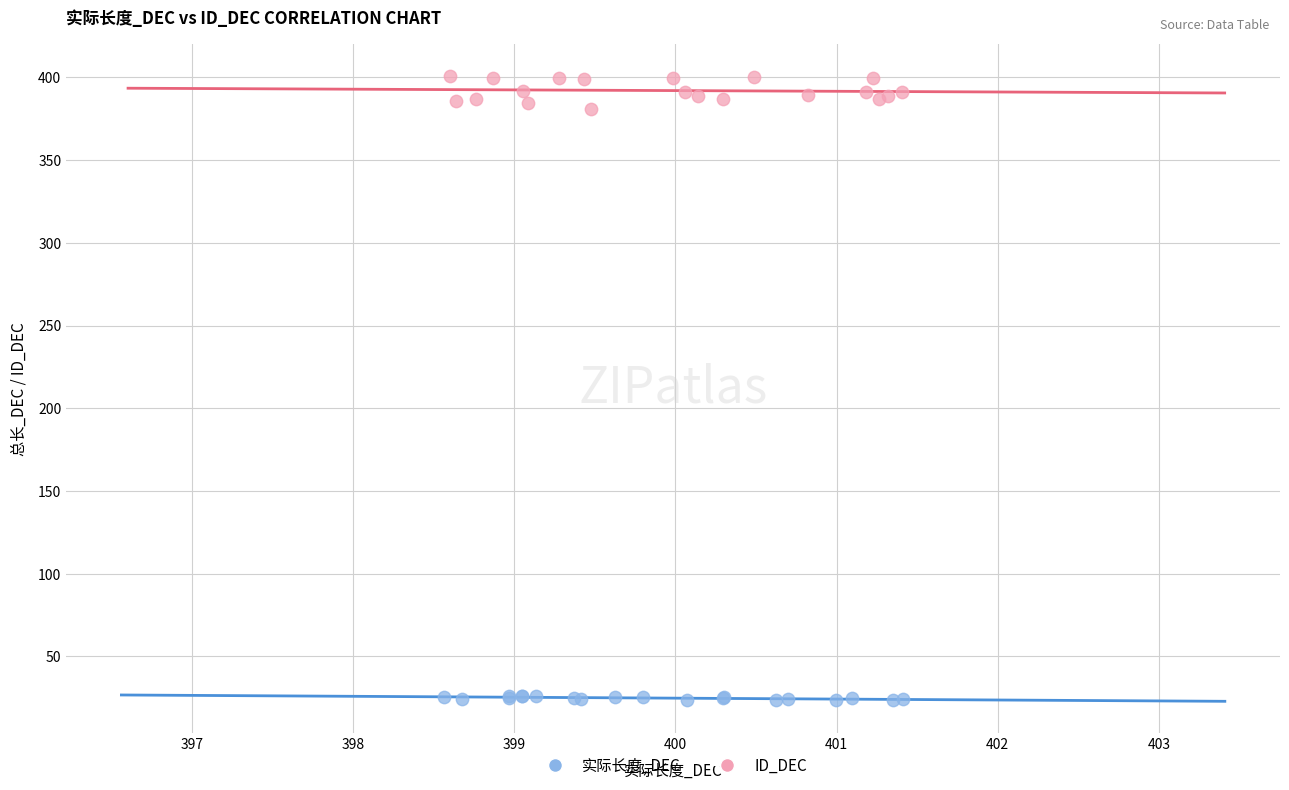

Which series contains the lowest Y value?

实际长度_DEC